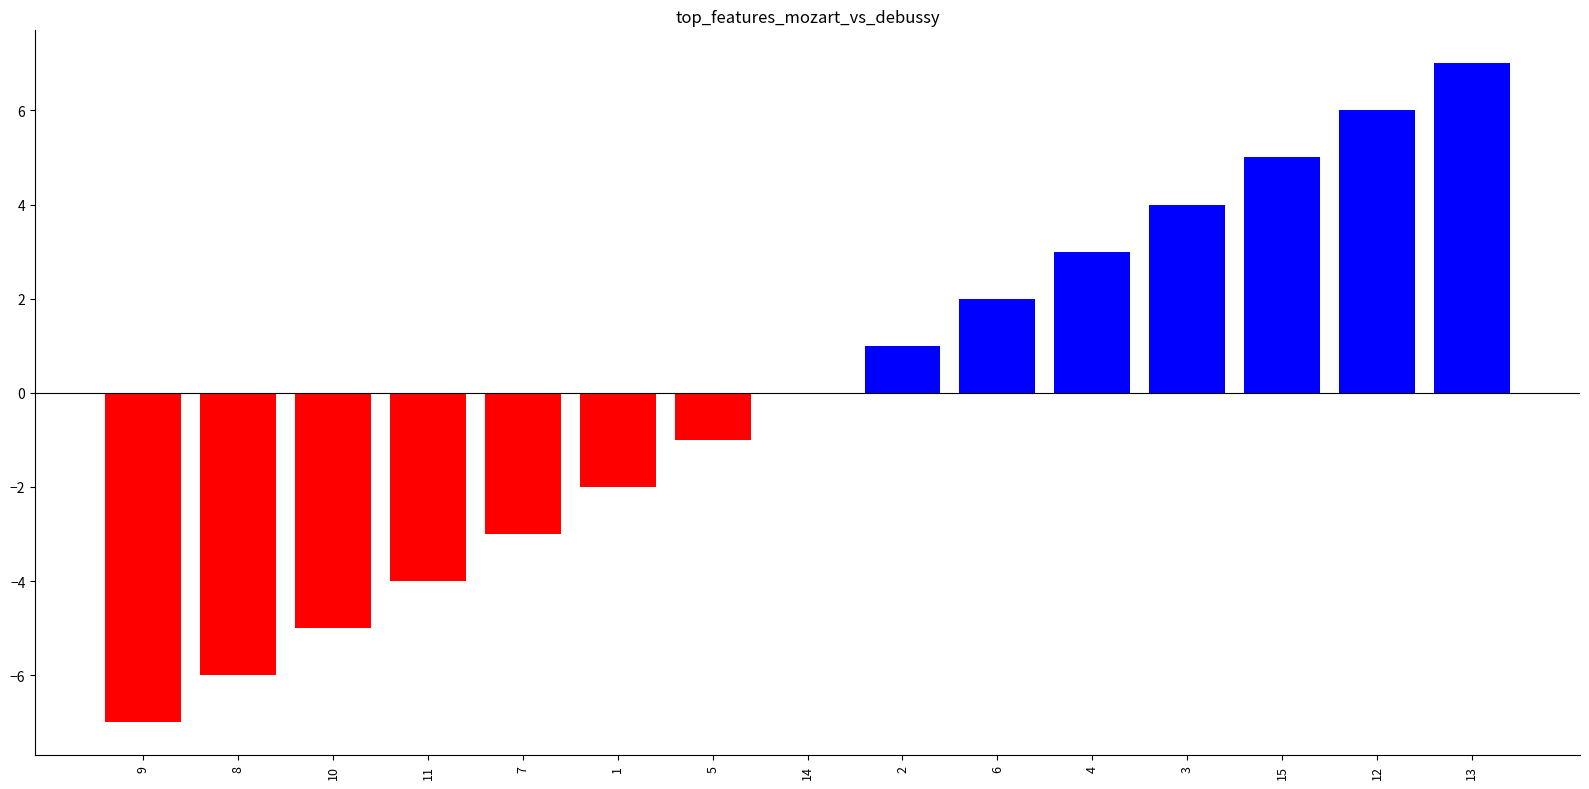

Count the number of data series in this chart.

1